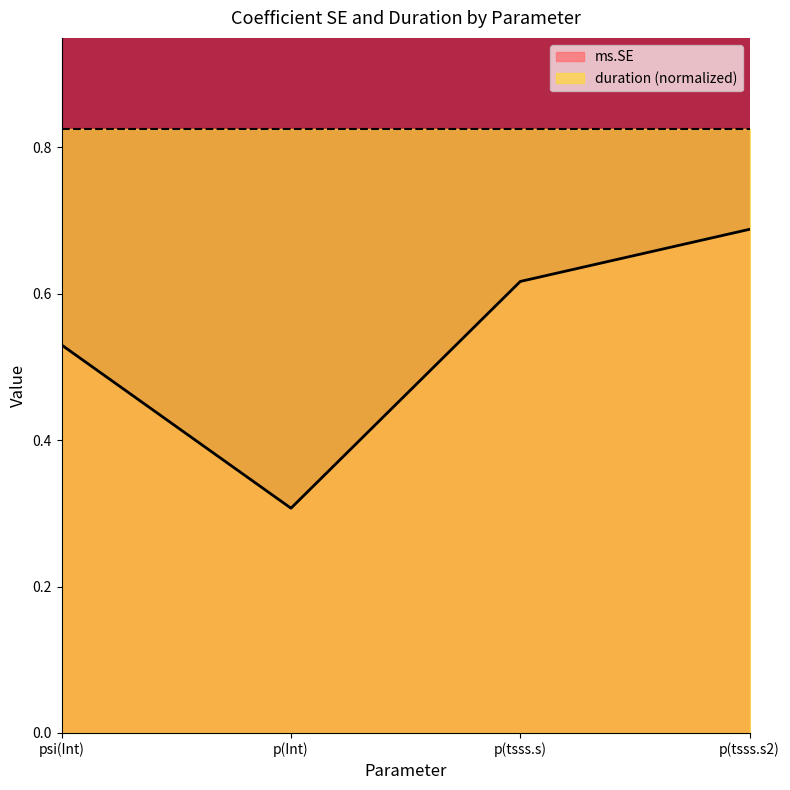

Does the chart have visible grid lines?

No